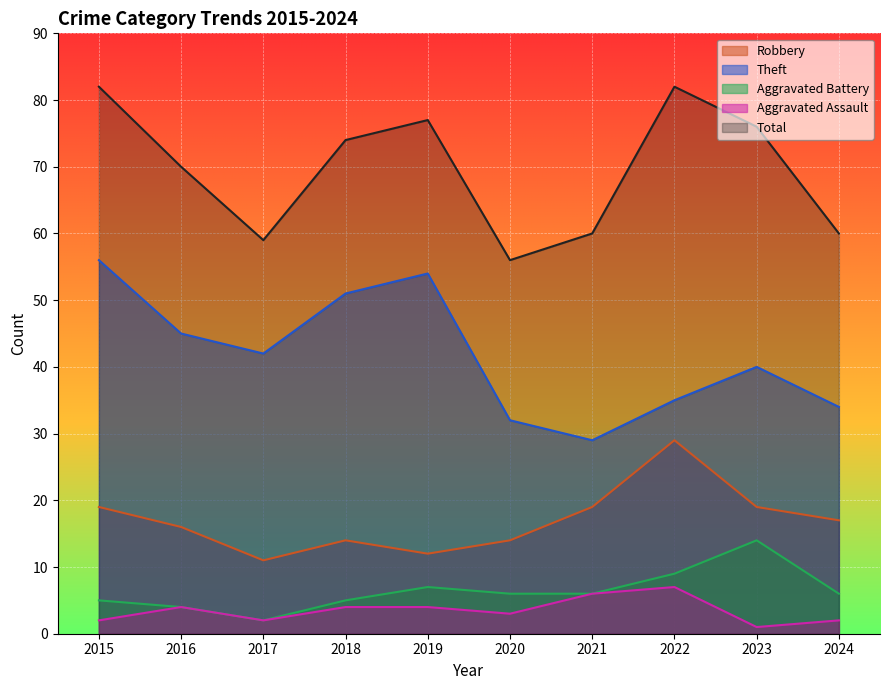

At how many categories does at least one series exceed 22?

10